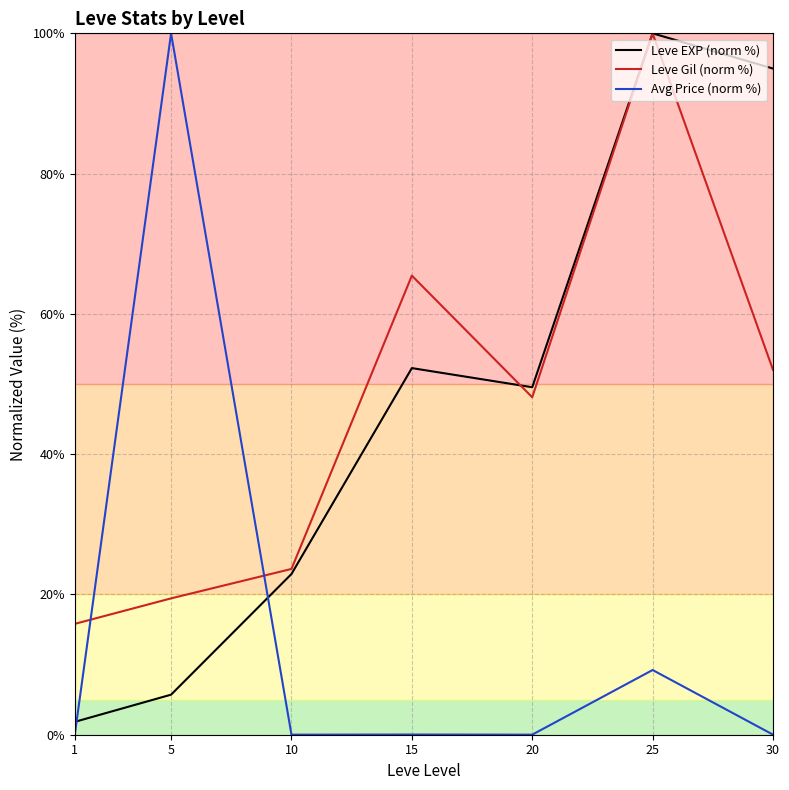

Rank the categories by Leve Gil (norm %) value from lowest to highest.

1, 5, 10, 20, 30, 15, 25